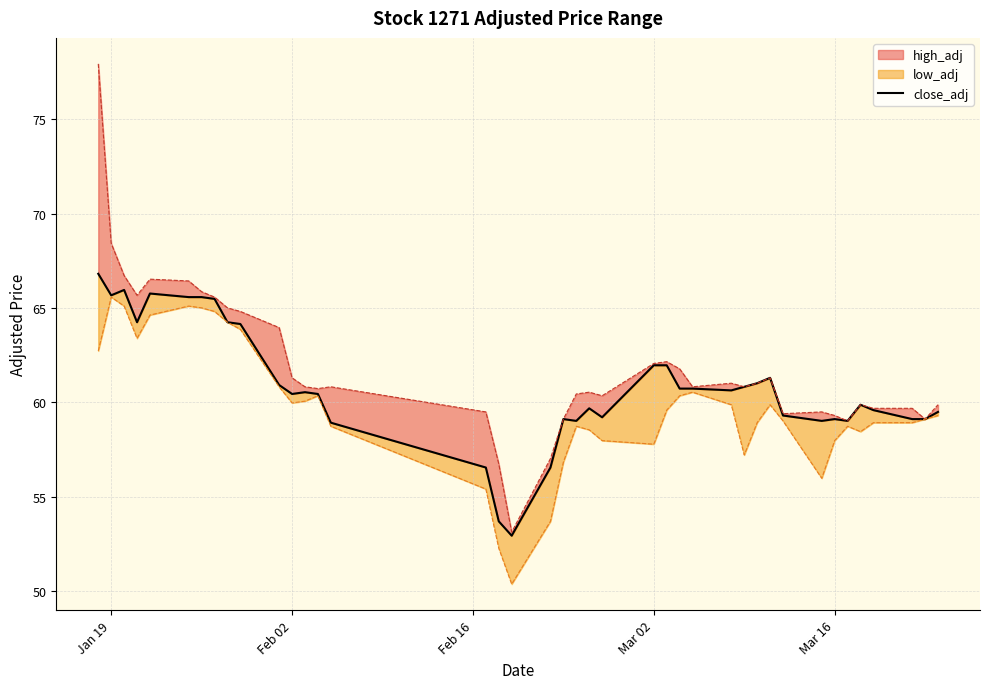

How many lines are shown in the chart?

1